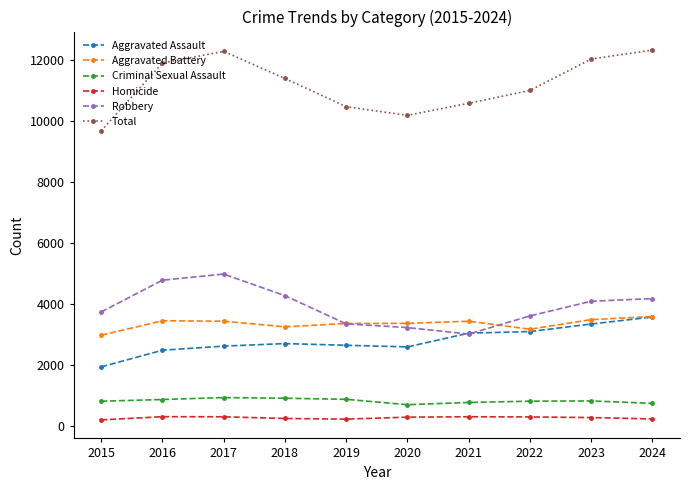

What are all the series names shown in the legend?

Aggravated Assault, Aggravated Battery, Criminal Sexual Assault, Homicide, Robbery, Total